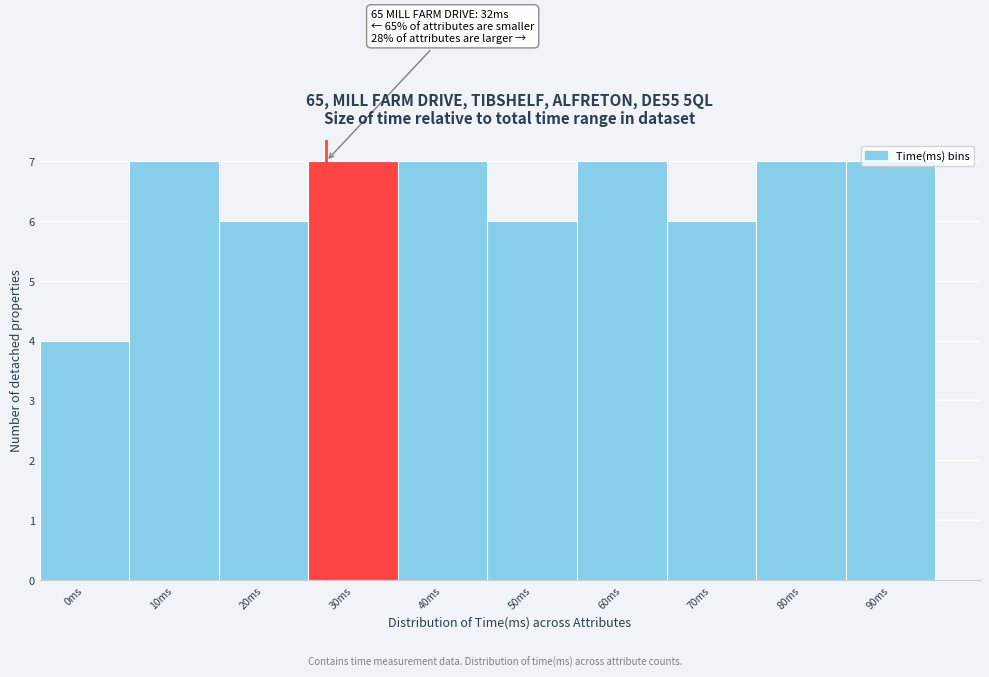

The value at 30ms is 11. True or false?

False